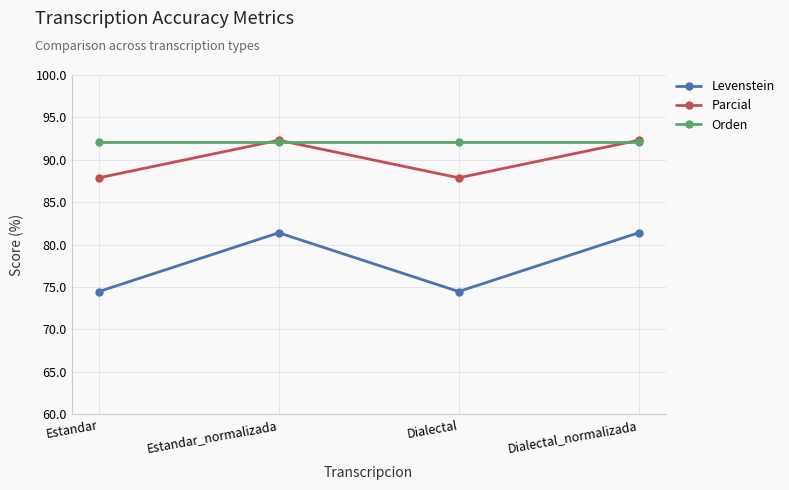

True or false: Levenstein and Orden intersect in this chart.

False